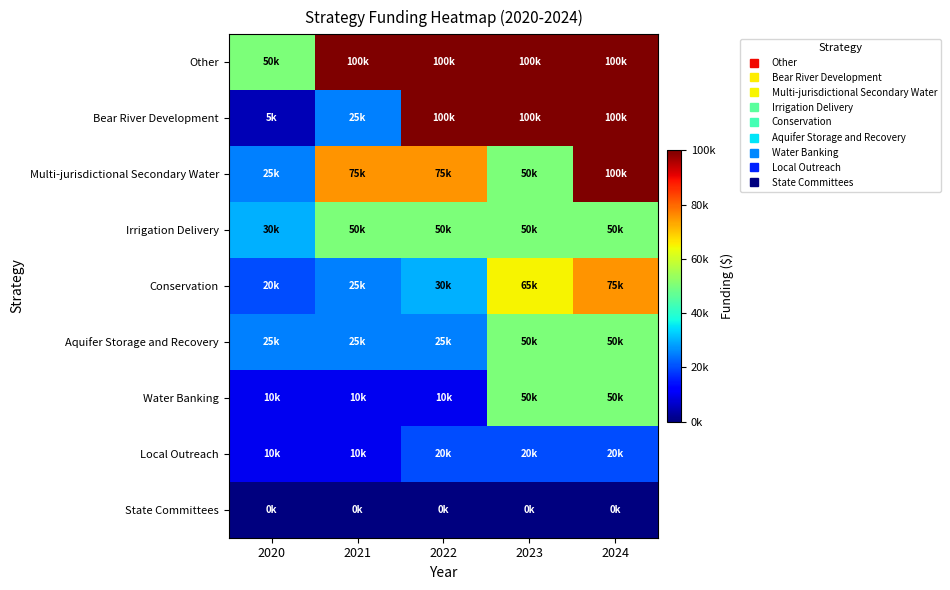

List the series in order of their peak value, highest first.

Other, Bear River Development, Multi-jurisdictional Secondary Water, Conservation, Irrigation Delivery, Aquifer Storage and Recovery, Water Banking, Local Outreach, State Committees